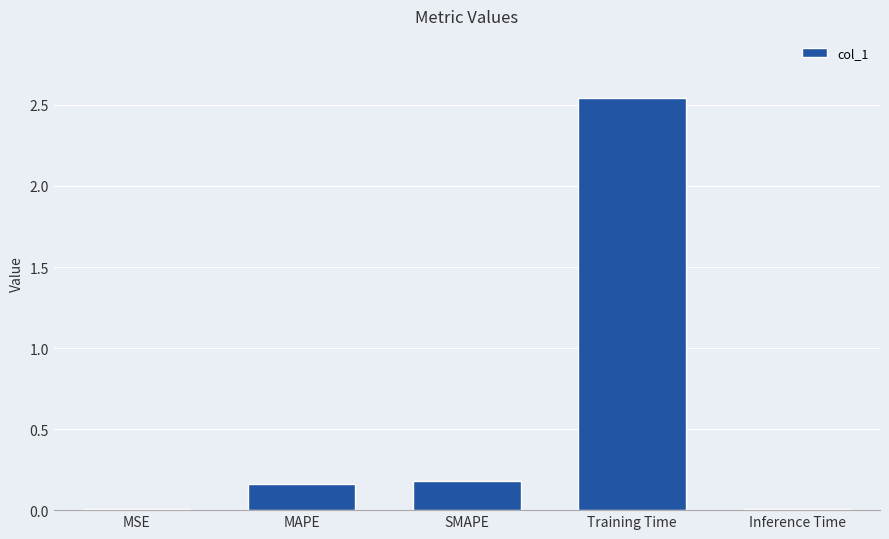

What is the sum of all values?

2.9